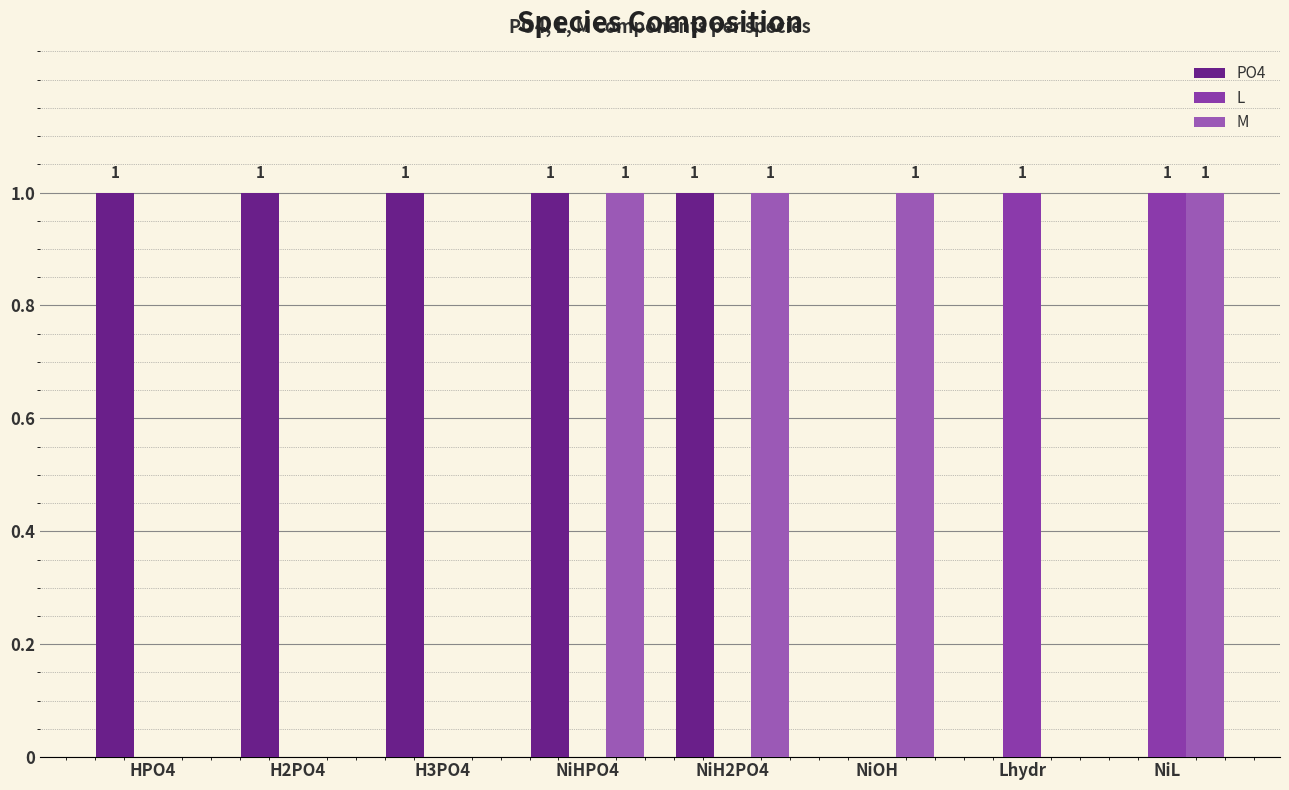

What is the approximate value of PO4 at H2PO4?

1